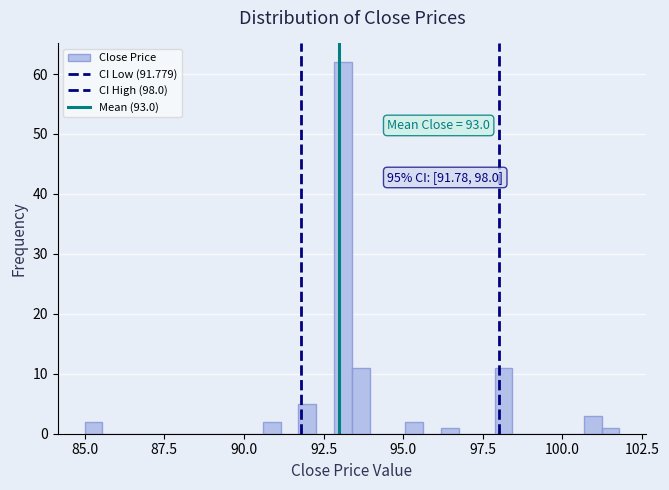

Around what value on the x-axis is the tallest bar? Give the approximate position of its centre, as read against the axis.

93.0